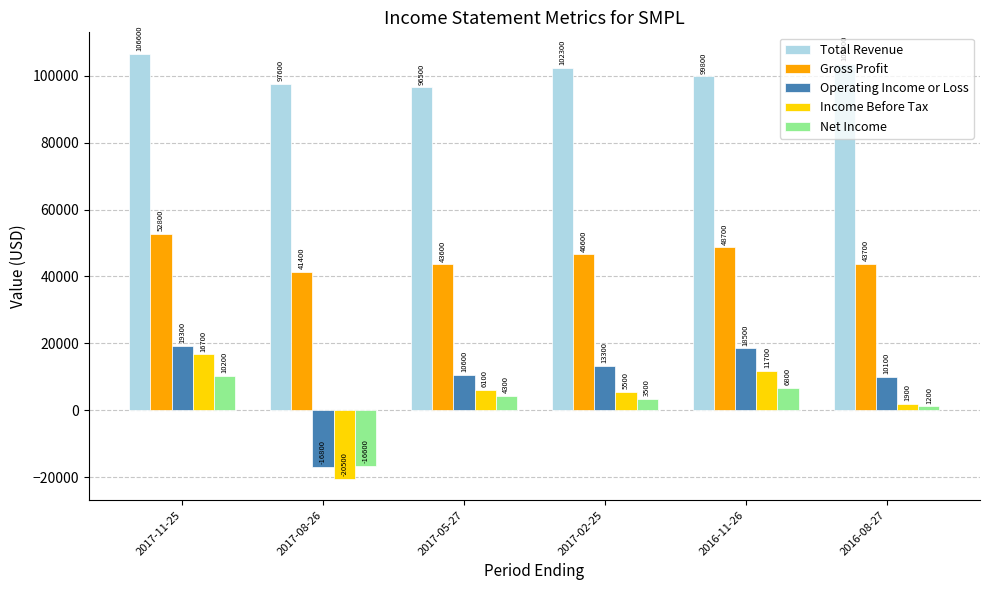

Reading right to left, transcribe all the data shown in this chart.

Total Revenue: 103500	99800	102300	96500	97600	106600
Gross Profit: 43700	48700	46600	43600	41400	52800
Operating Income or Loss: 10100	18500	13300	10600	-16800	19300
Income Before Tax: 1900	11700	5500	6100	-20500	16700
Net Income: 1200	6800	3500	4300	-16600	10200